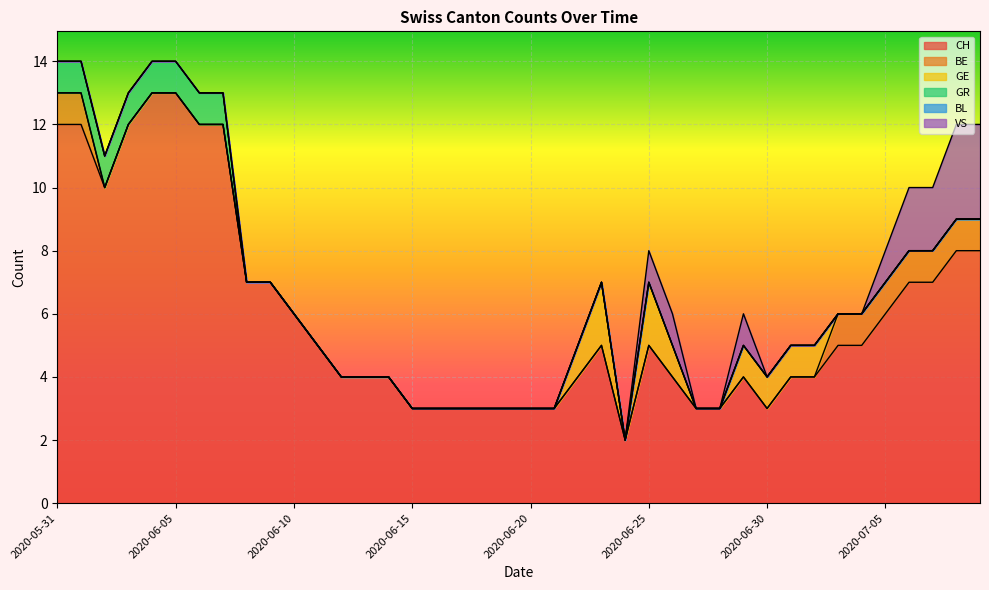

At how many categories does at least one series exceed 7?

10